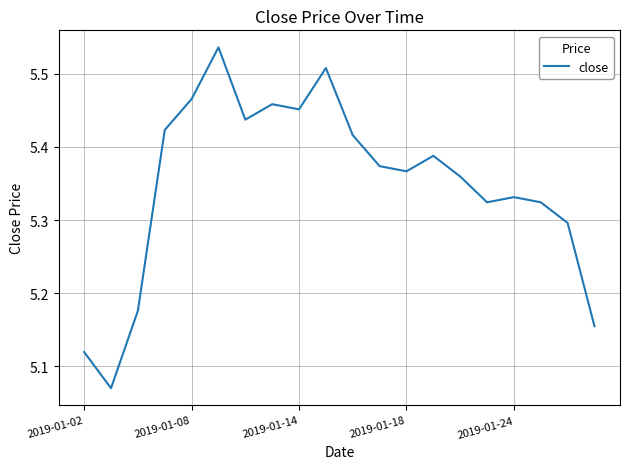

What is the difference between the maximum and minimum values?

0.5